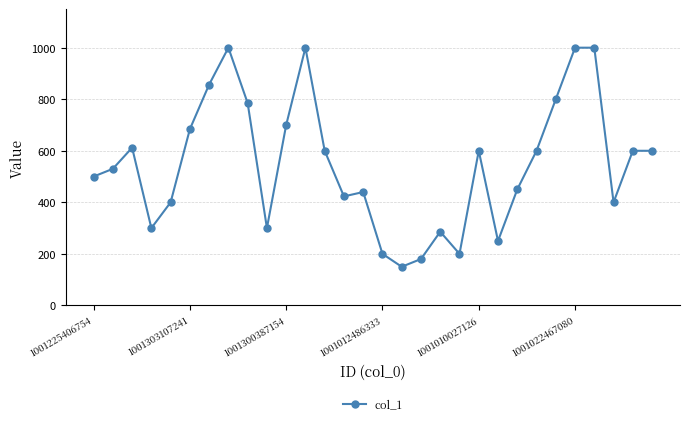

What is the value of the 8th point from the left?

1000